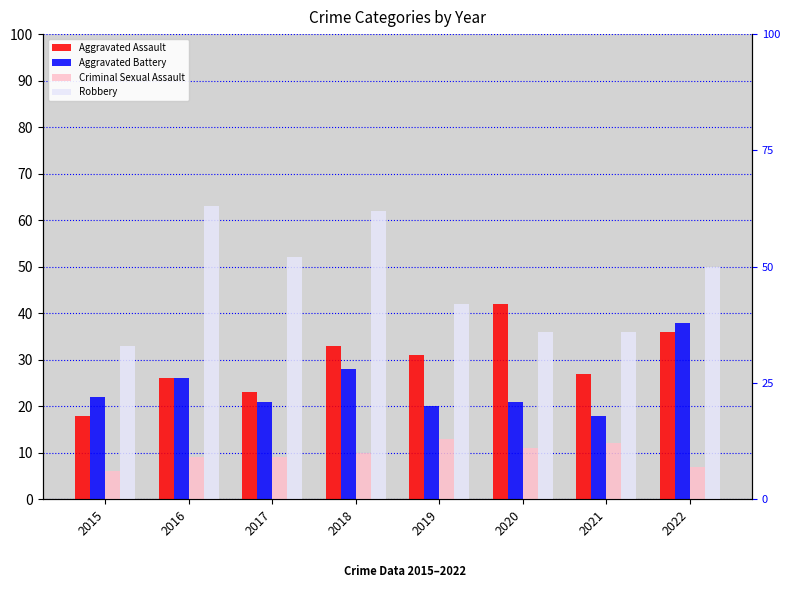

Is it true that Aggravated Assault equals 41 at 2019?

False